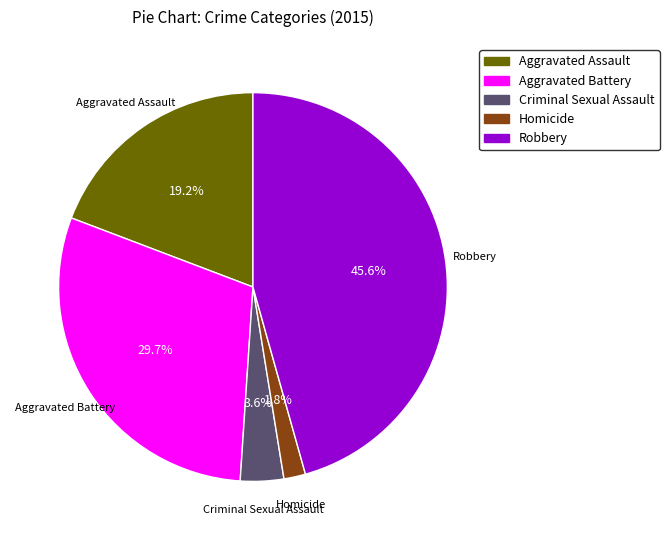

Between Aggravated Battery and Criminal Sexual Assault, which is larger?

Aggravated Battery